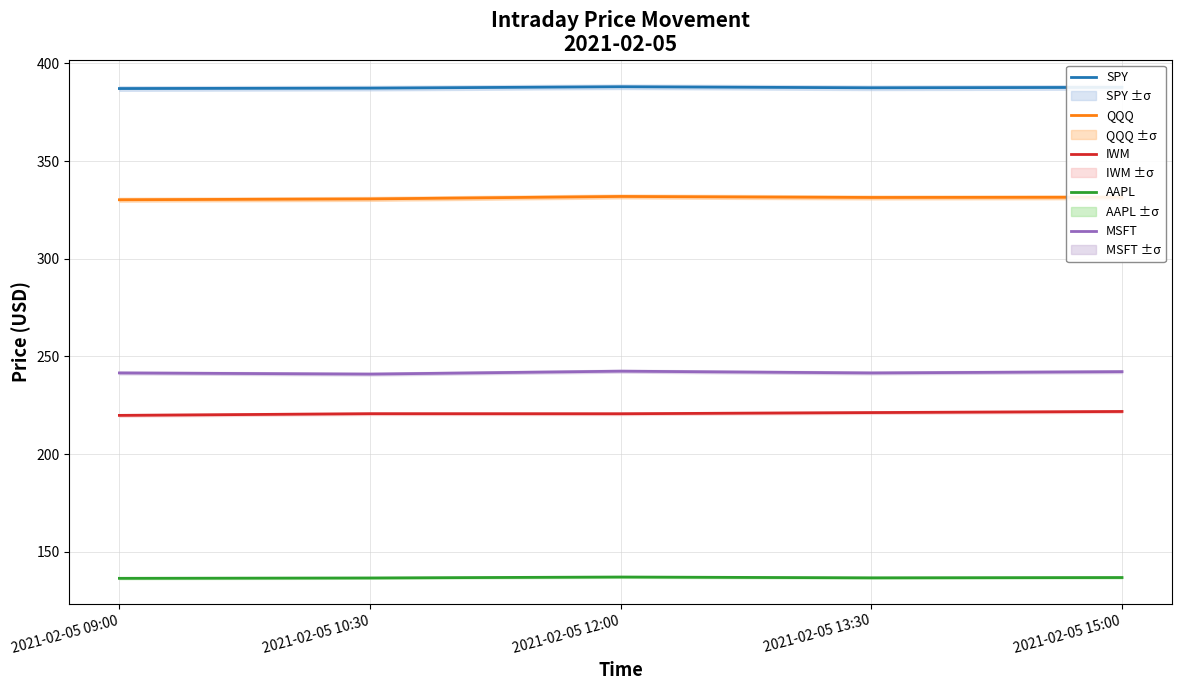

True or false: IWM has more than 1 points higher than both neighbors.

False